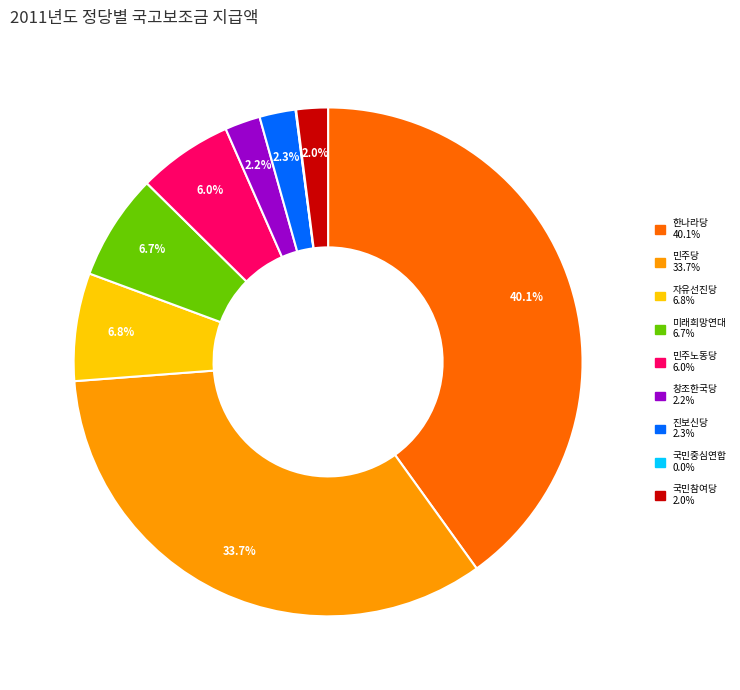

Approximately how many times larger is the value at 미래희망연대 compared to 창조한국당?

3.0